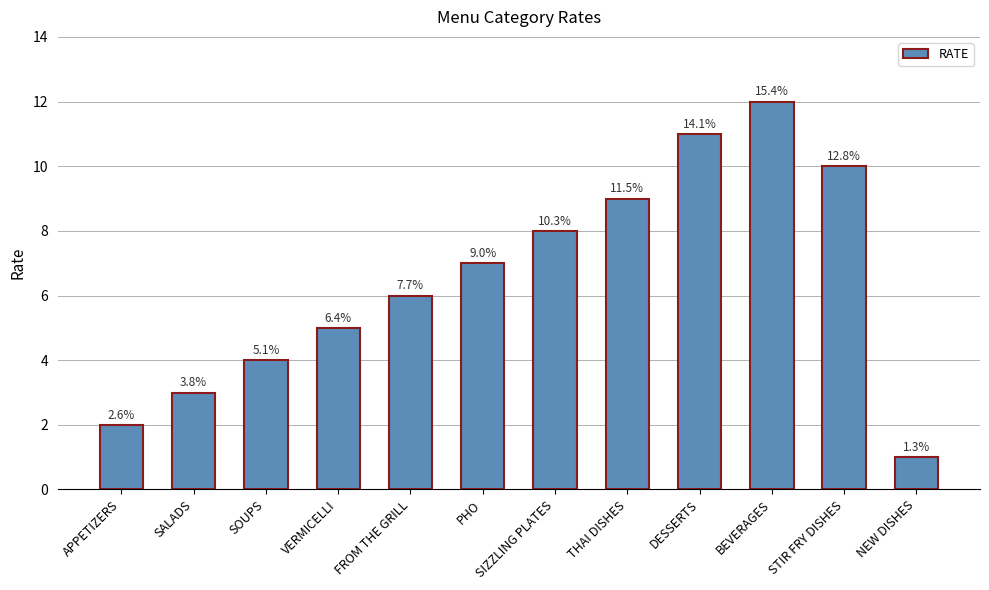

What is the change in value from SALADS to VERMICELLI?

+2